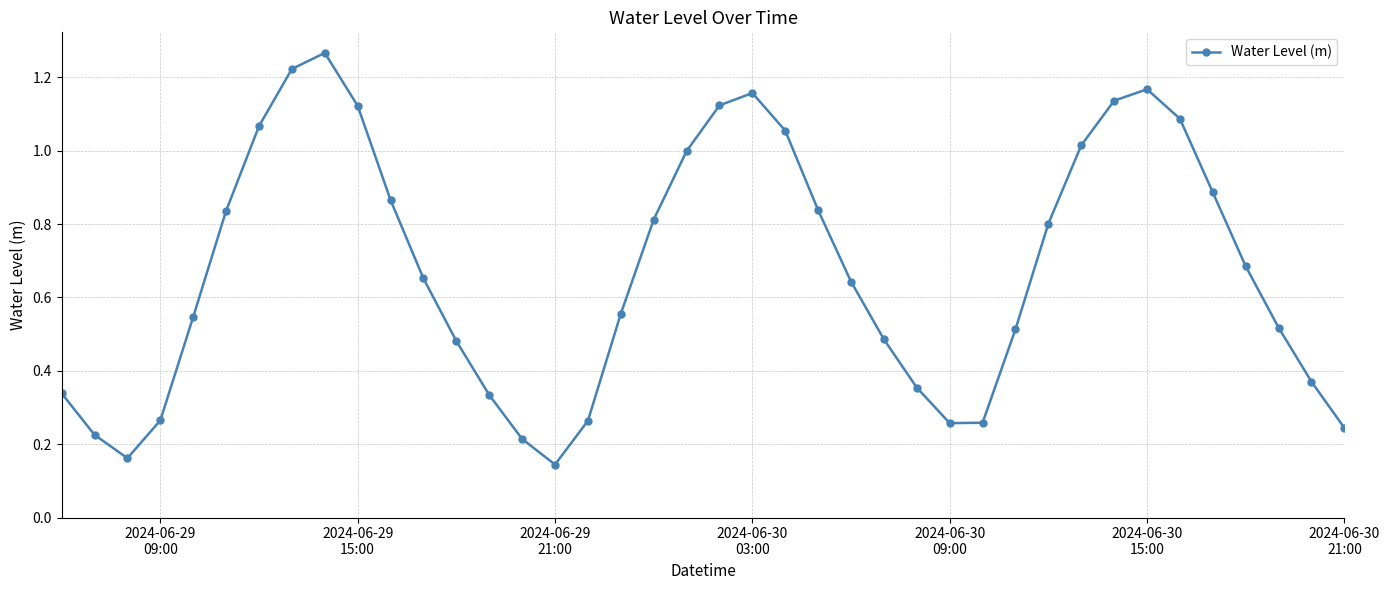

What is the sum of all values?

27.0